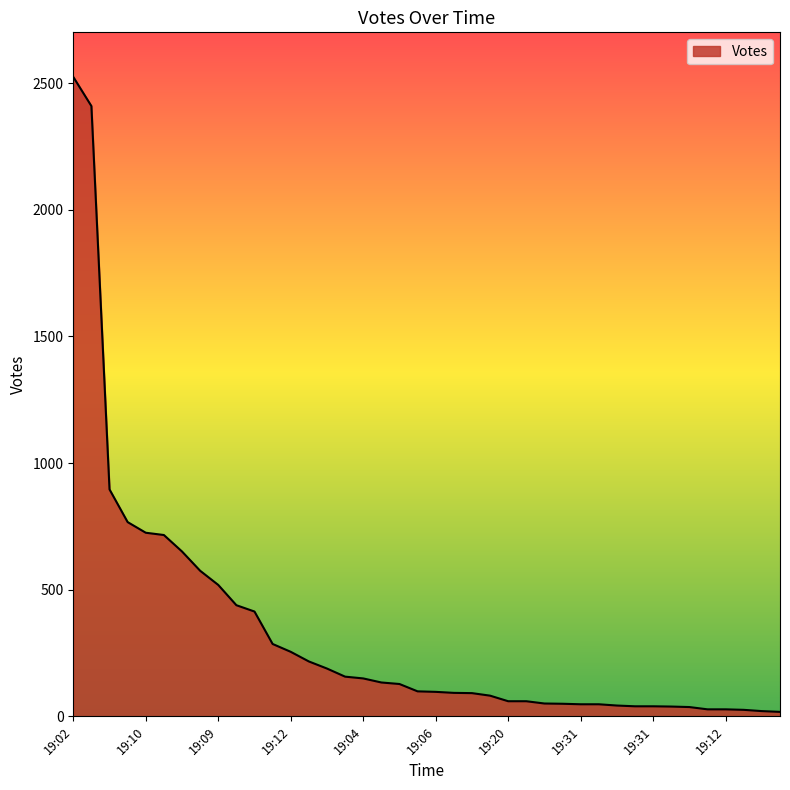

What is the greatest value displayed?

2524